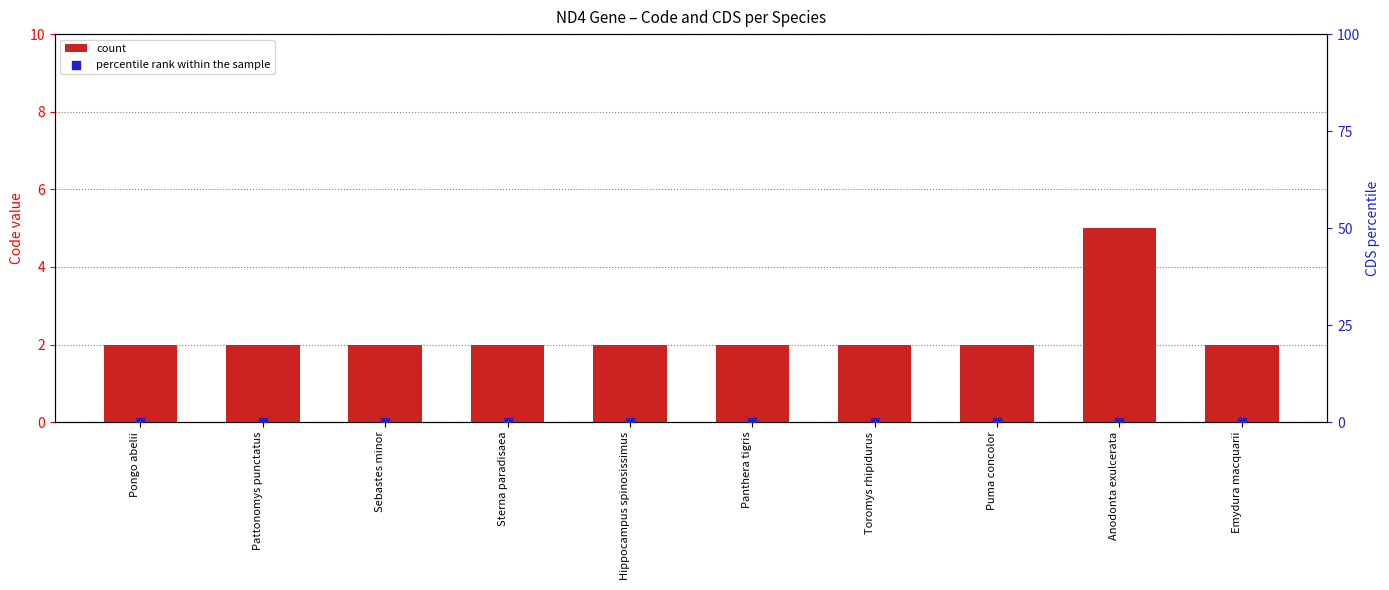

Which series contains the highest Y value?

count